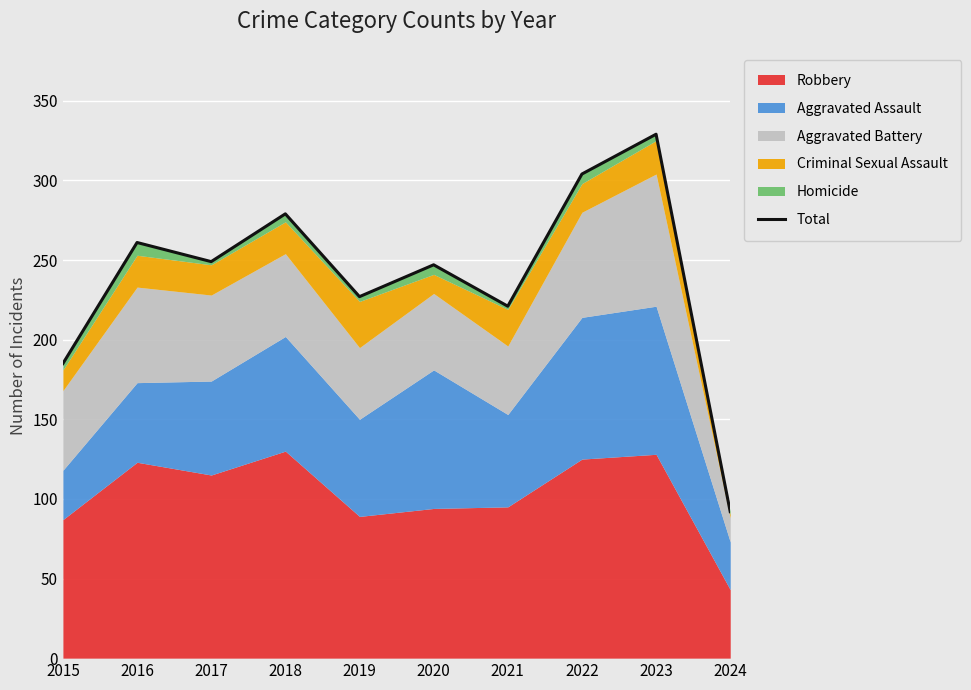

What is the sum of the values at 2023 and 2022?

633